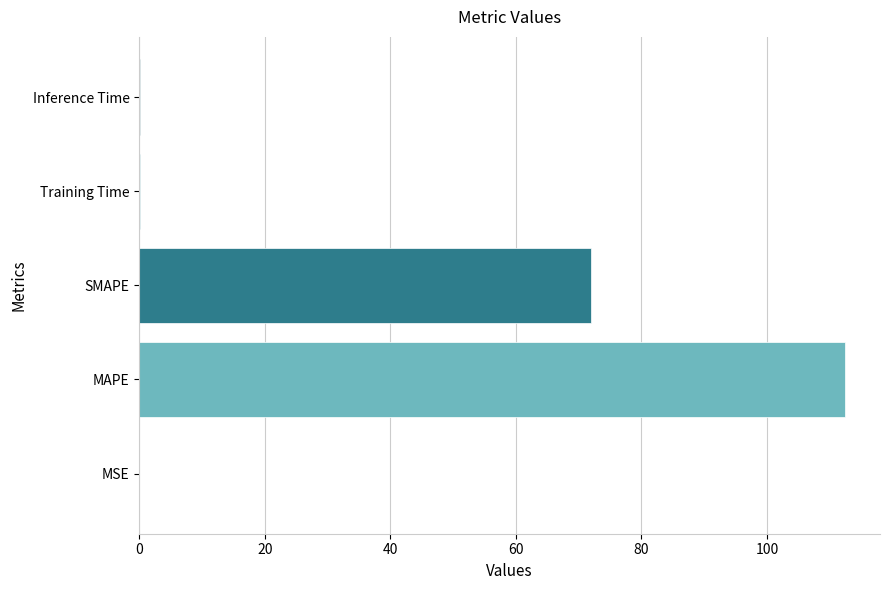

What is the maximum value shown in the chart?

112.4